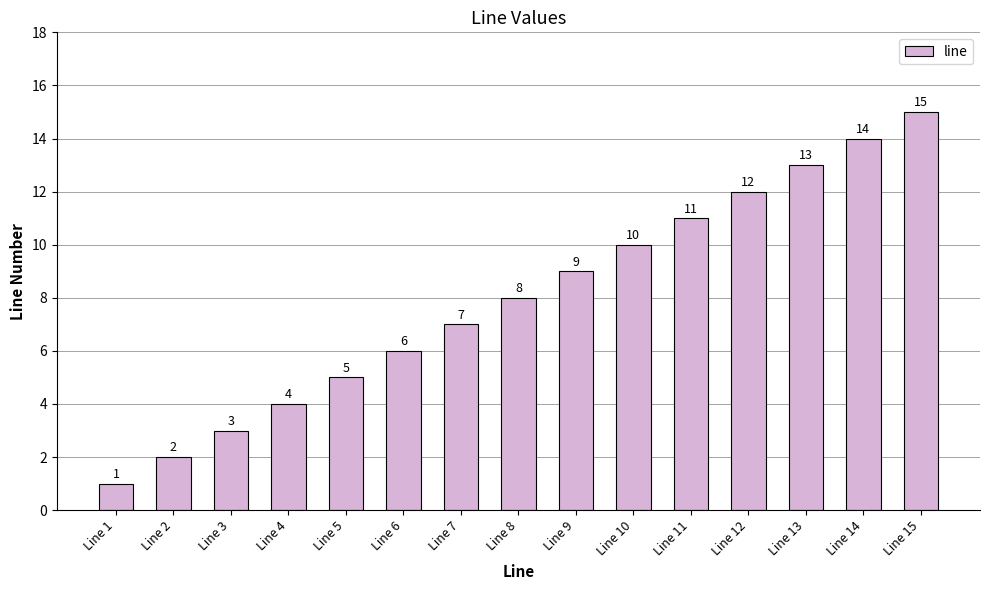

What is the ratio of the value at Line 1 to the value at Line 10?

0.1